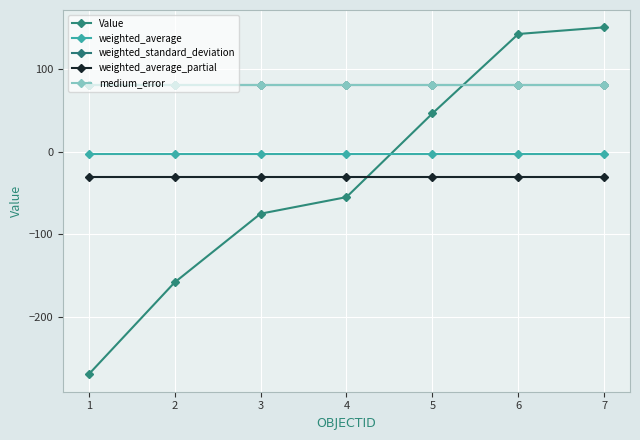

True or false: weighted_standard_deviation has a value of 50.5 at 4.

False